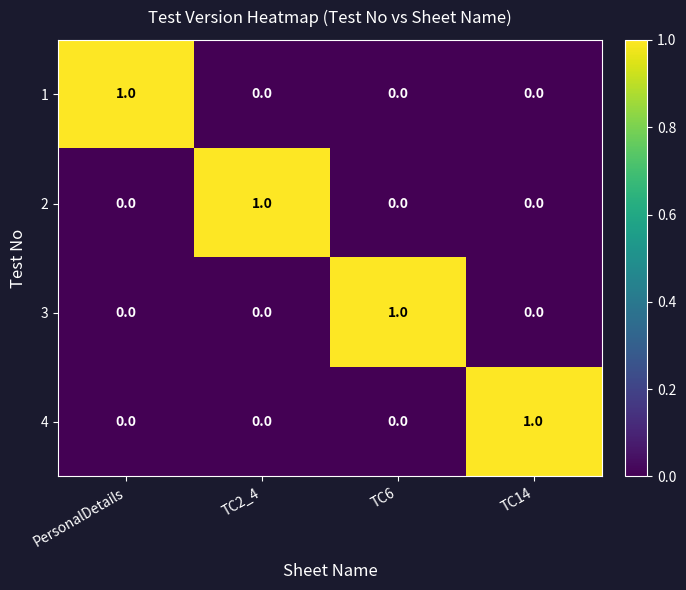

At how many categories does at least one series exceed 0?

4